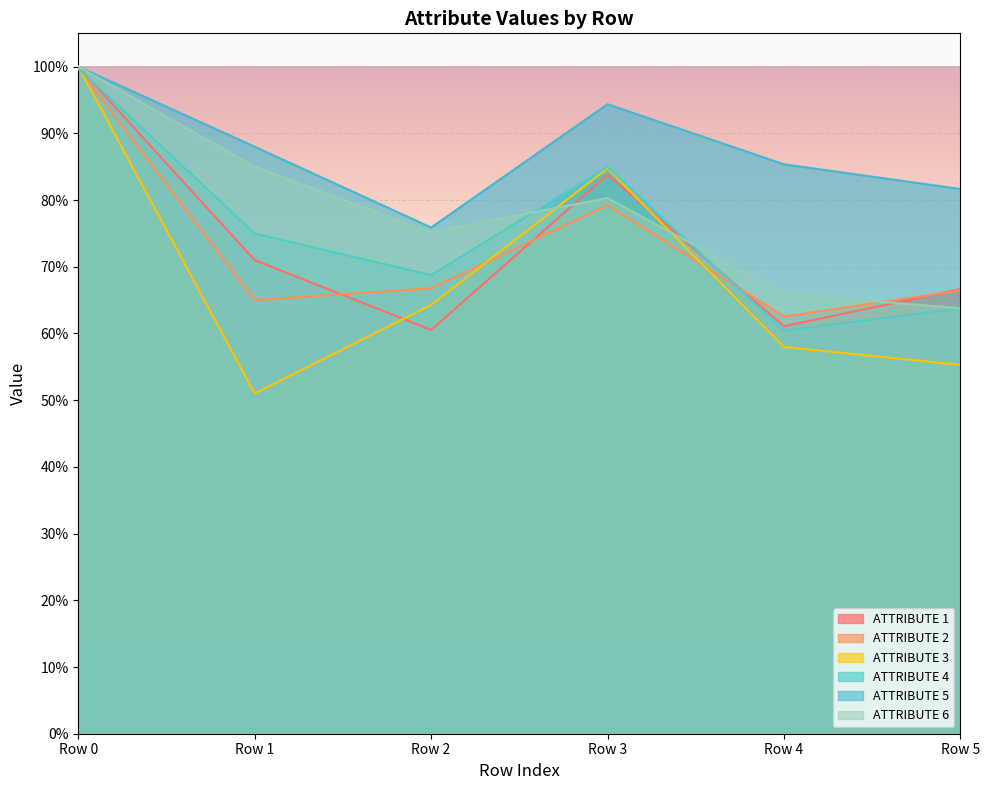

Read the ATTRIBUTE 2 value at Row 5.

0.7